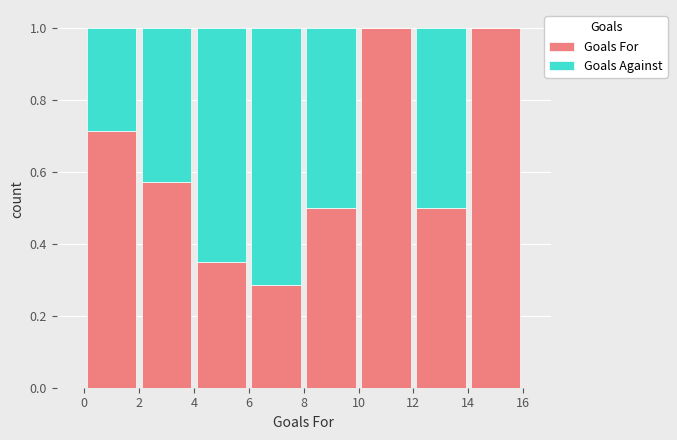

Reading left to right, transcribe this chart: for each stacked bar, give the range it covers on the x-axis and its total height. The values are not printed on the chart, so give them approximately, as read against the axis.

0 to 2: 1
2 to 4: 1
4 to 6: 1
6 to 8: 1
8 to 10: 1
10 to 12: 1
12 to 14: 1
14 to 16: 1